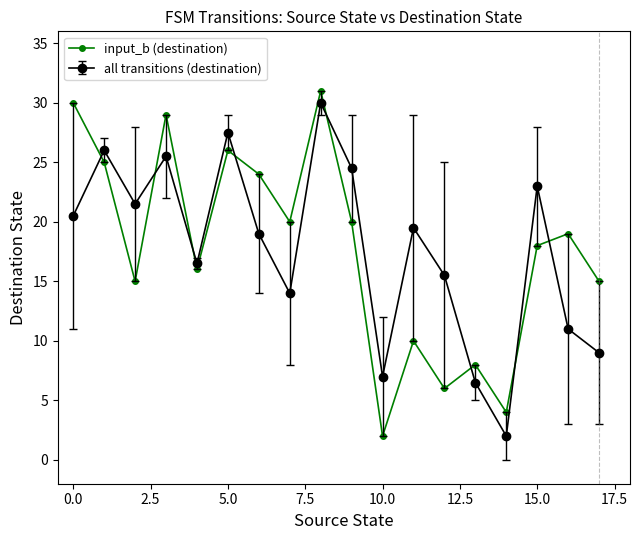

What is the value of the all transitions (destination) point at the 17th from the left?

11.0